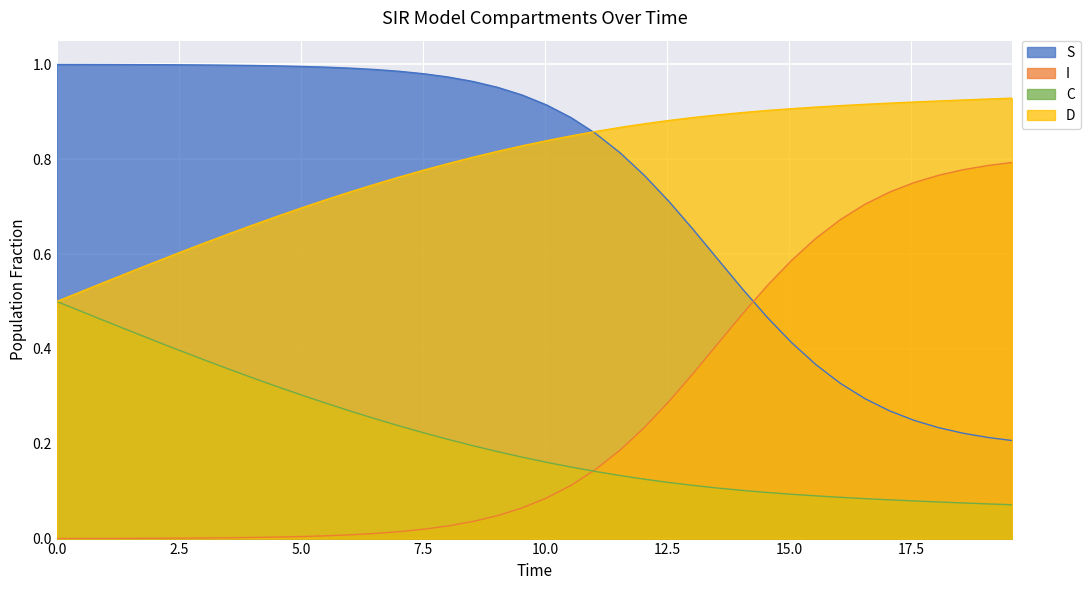

List the series in order of their peak value, highest first.

S, D, I, C